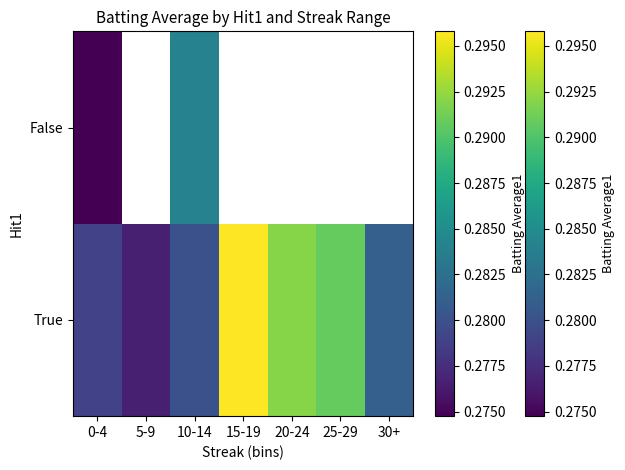

Which category has the highest value in the True series?

15-19